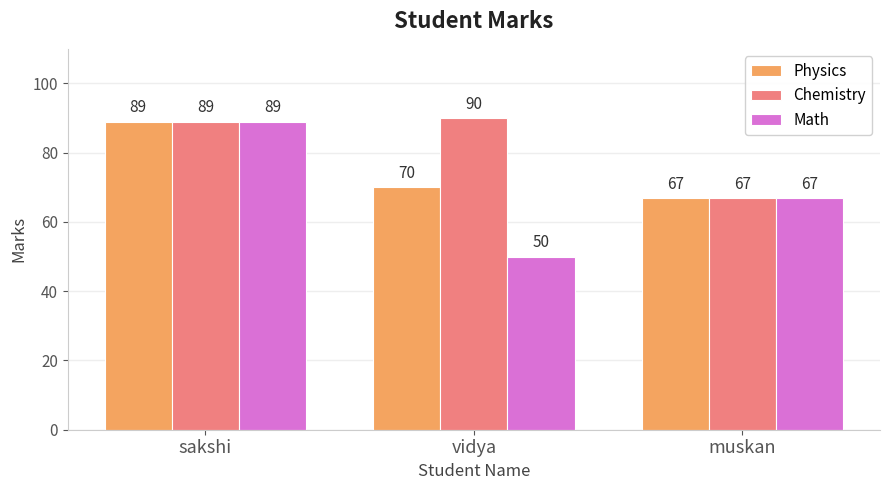

The Chemistry series shows 28 at muskan. True or false?

False